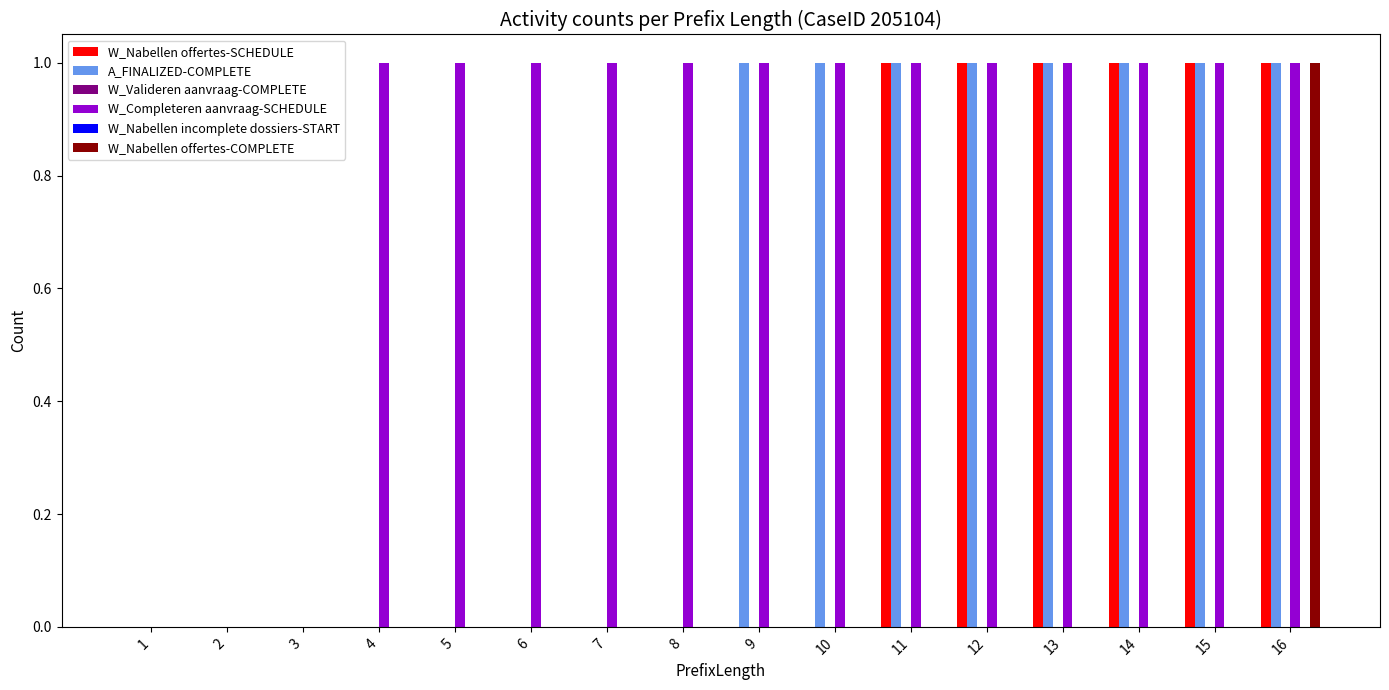

True or false: A_FINALIZED-COMPLETE has a value of 2 at 9.

False